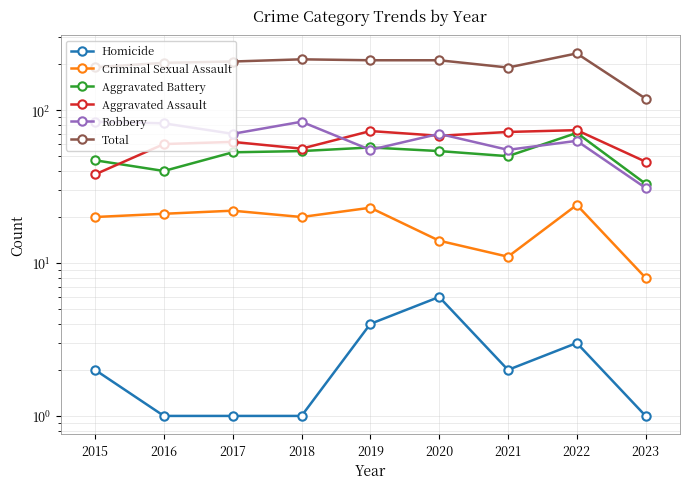

Does the chart have visible grid lines?

Yes